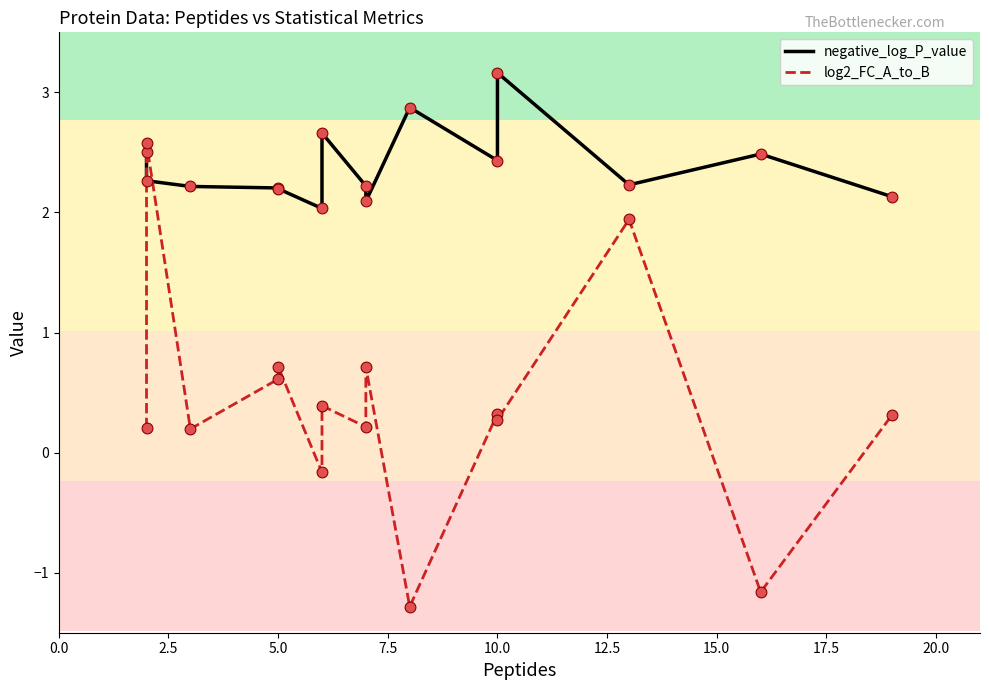

Which series has the largest total across all categories?

negative_log_P_value